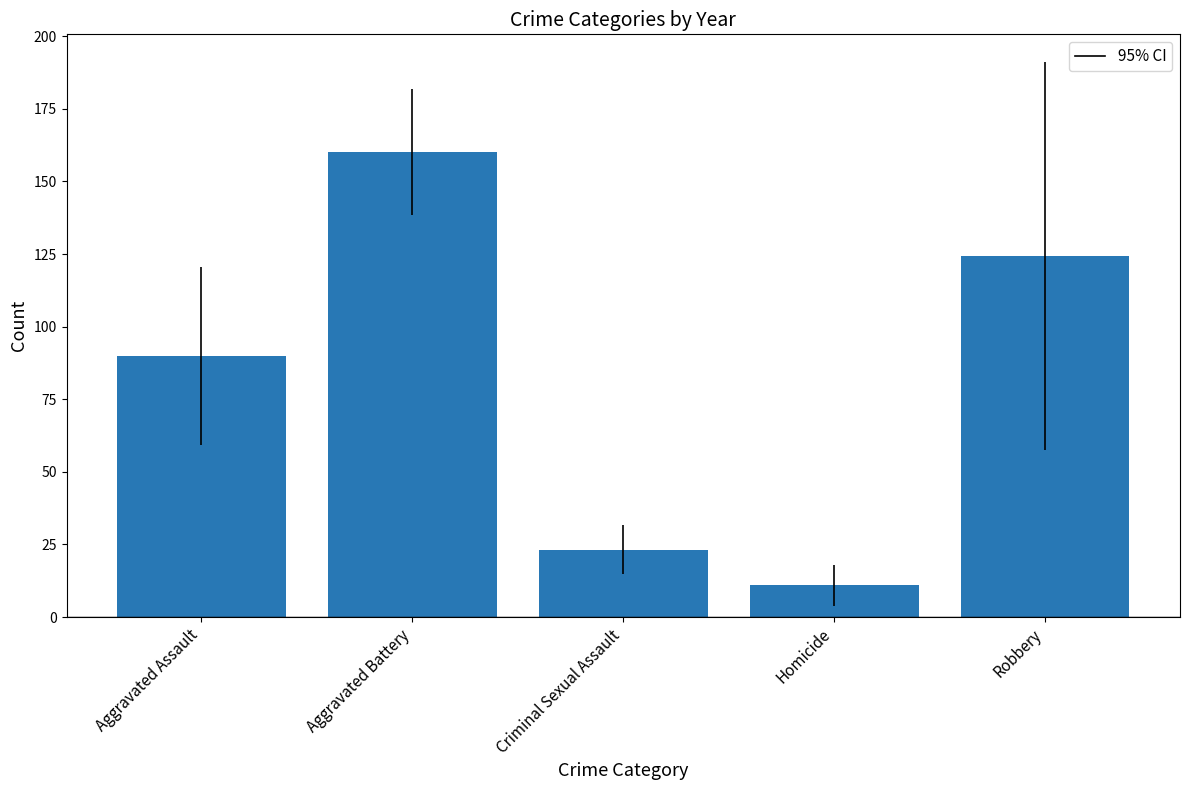

List the labels in order of value, smallest first.

Homicide, Criminal Sexual Assault, Aggravated Assault, Robbery, Aggravated Battery